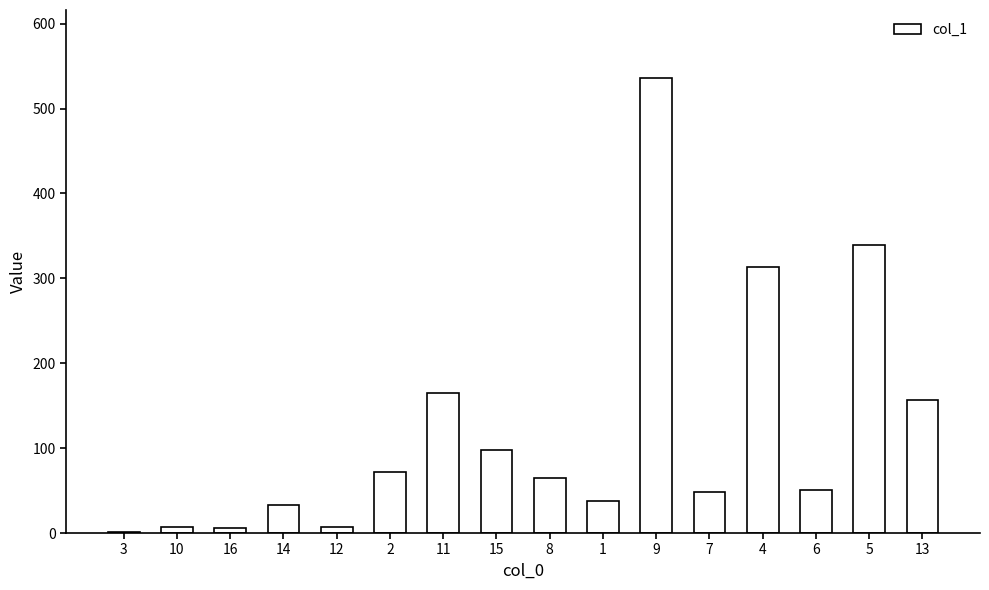

What is the greatest value displayed?

535.8